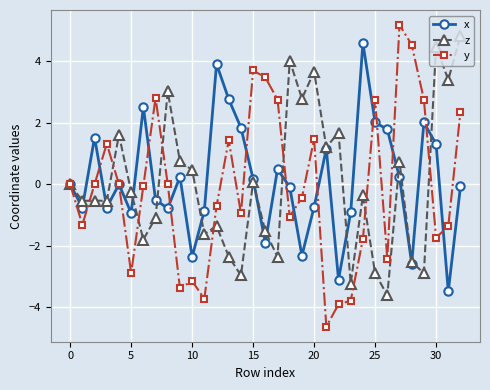

How many distinct data groups are displayed?

3